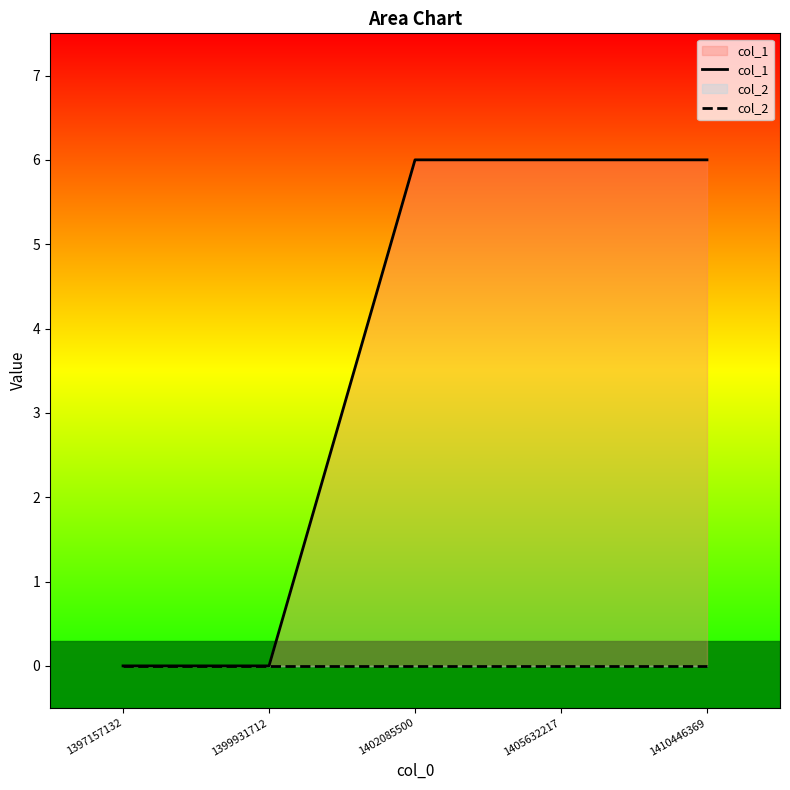

At which category is the sum across all series the highest?

1402085500